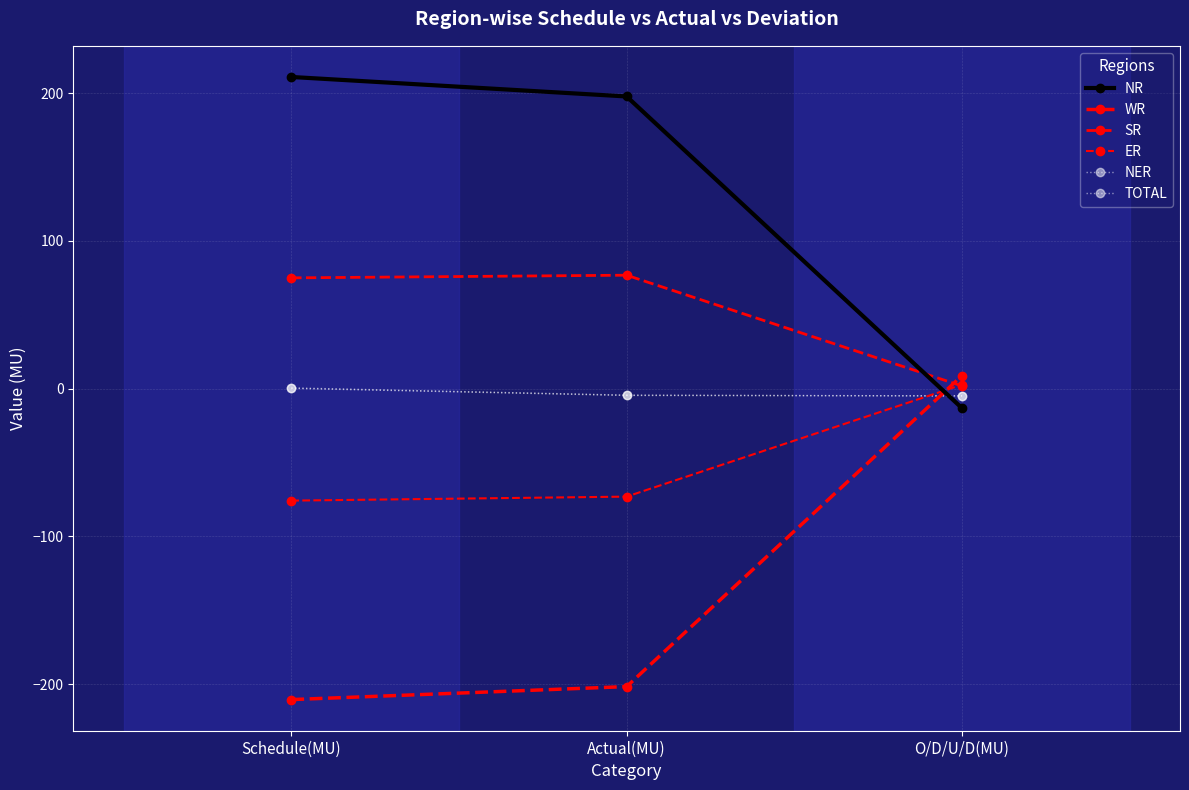

Does the chart have visible grid lines?

Yes